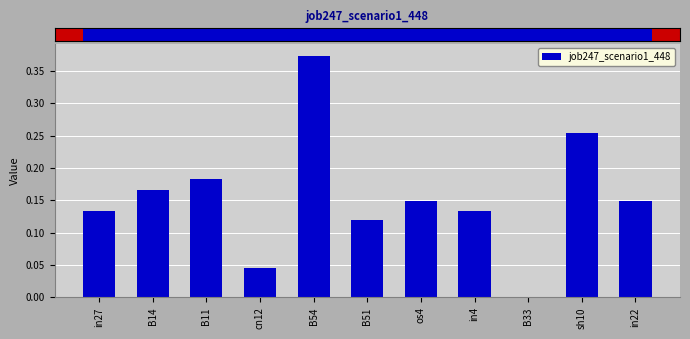

The chart shows a value of 0.2 at os4. True or false?

False